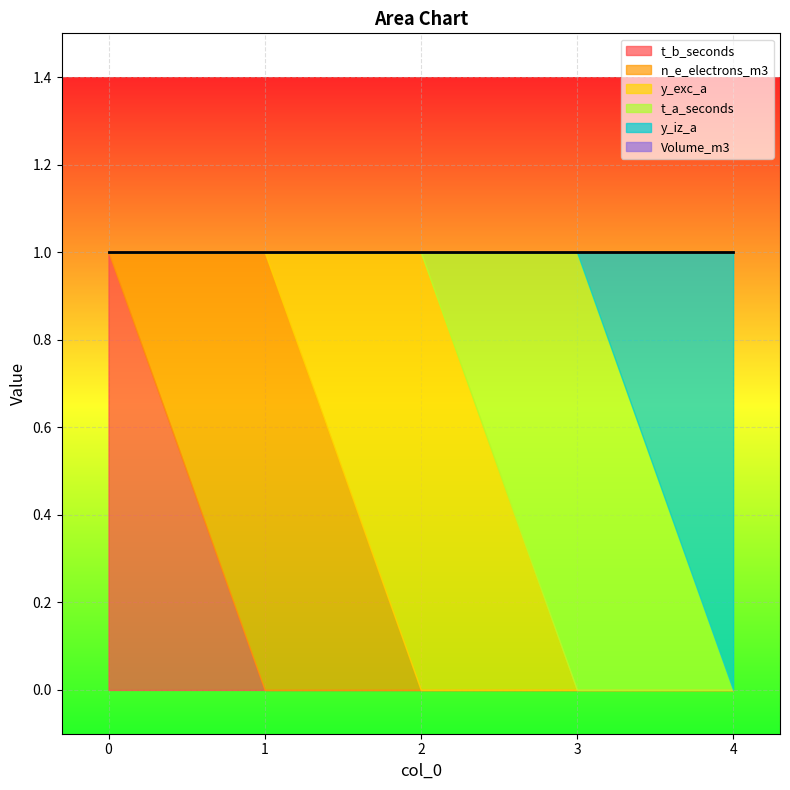

Is it true that t_b_seconds equals 0 at 4?

True